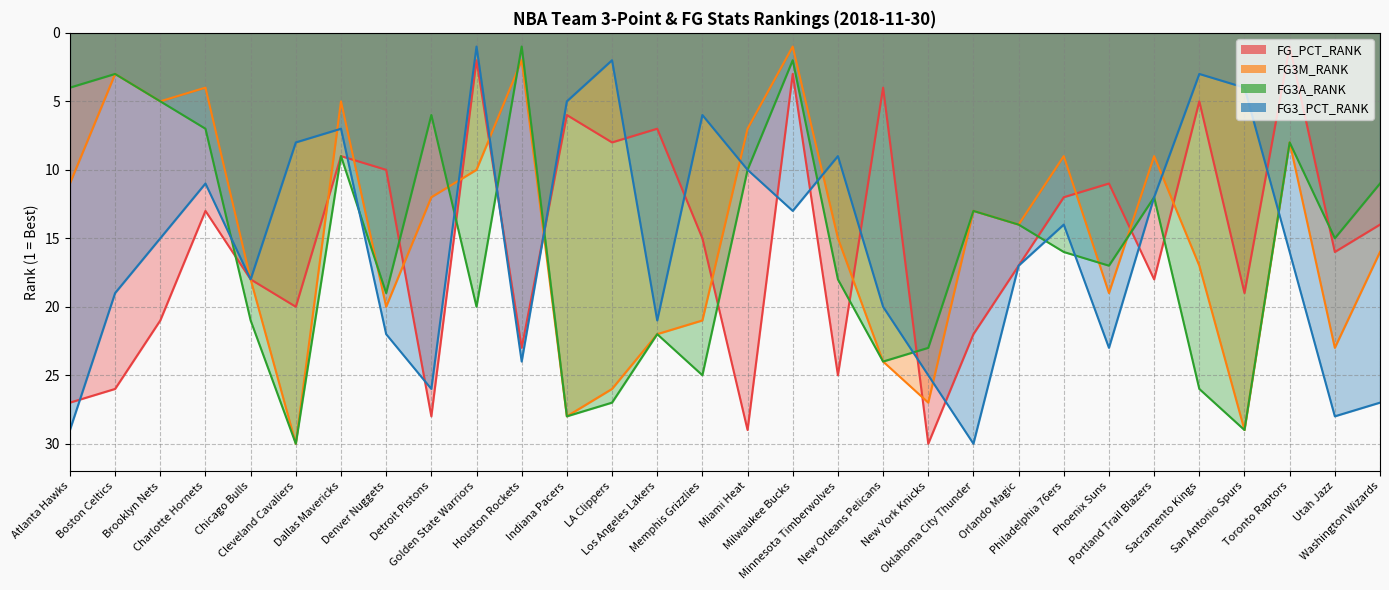

What is the sum of the FG3_PCT_RANK values at Sacramento Kings and New Orleans Pelicans?

23